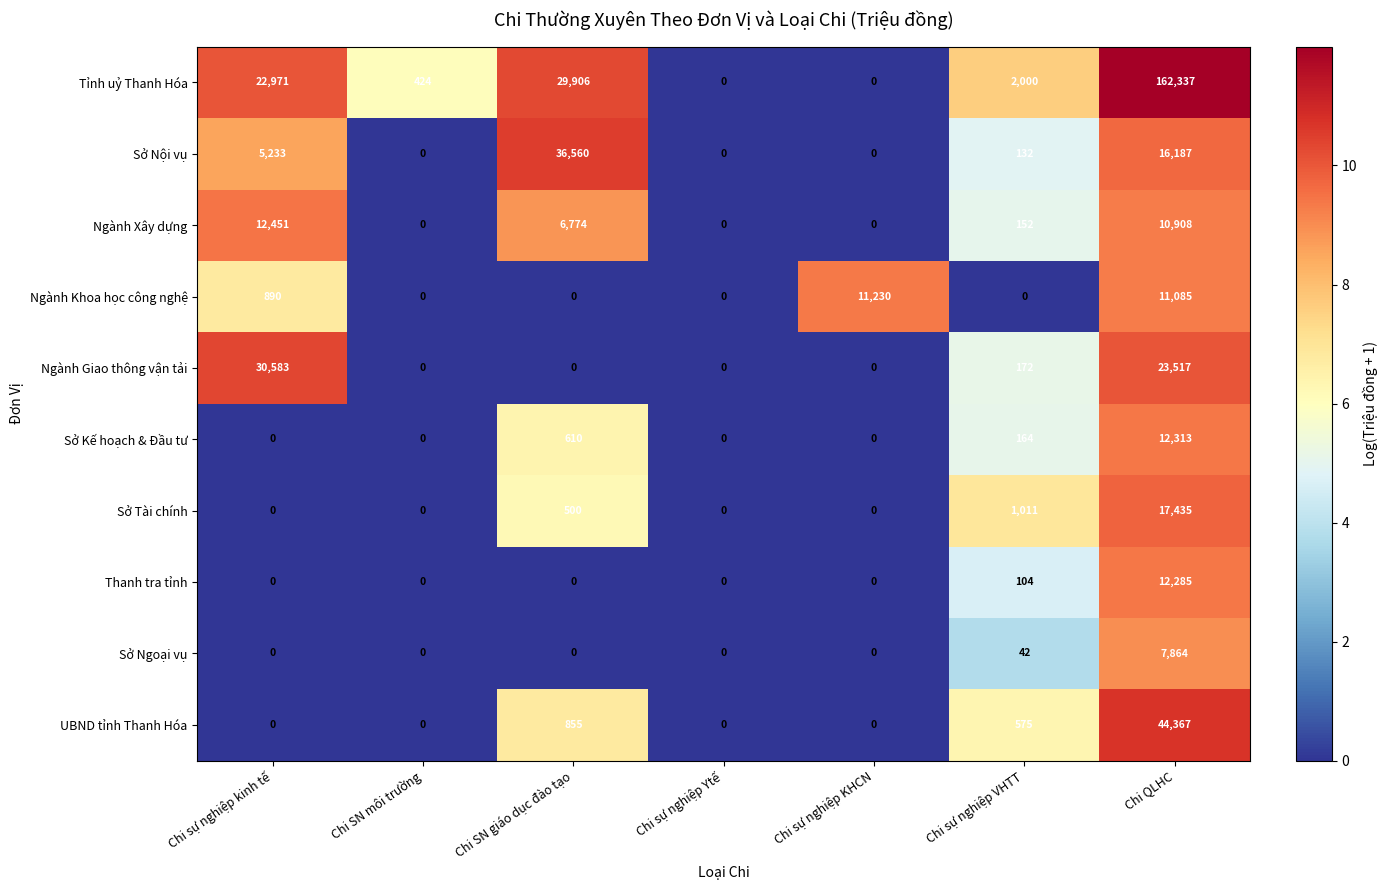

What value does the Ngành Khoa học công nghệ series have at Chi QLHC?

11085